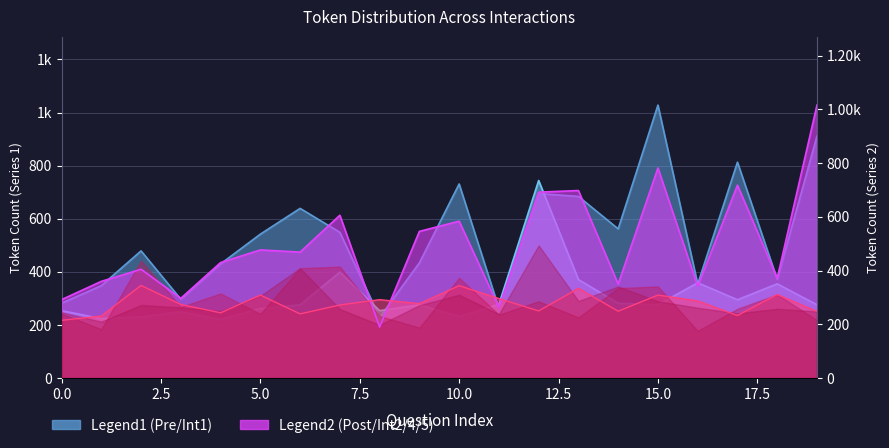

The value of Post-test Tokens at 4 is 430. True or false?

True